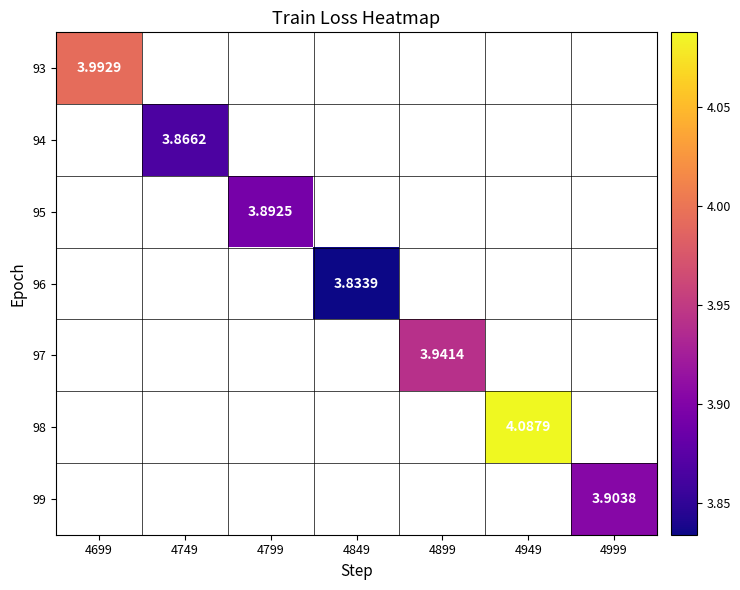

The value of 95 at 4799 is 6.1. True or false?

False